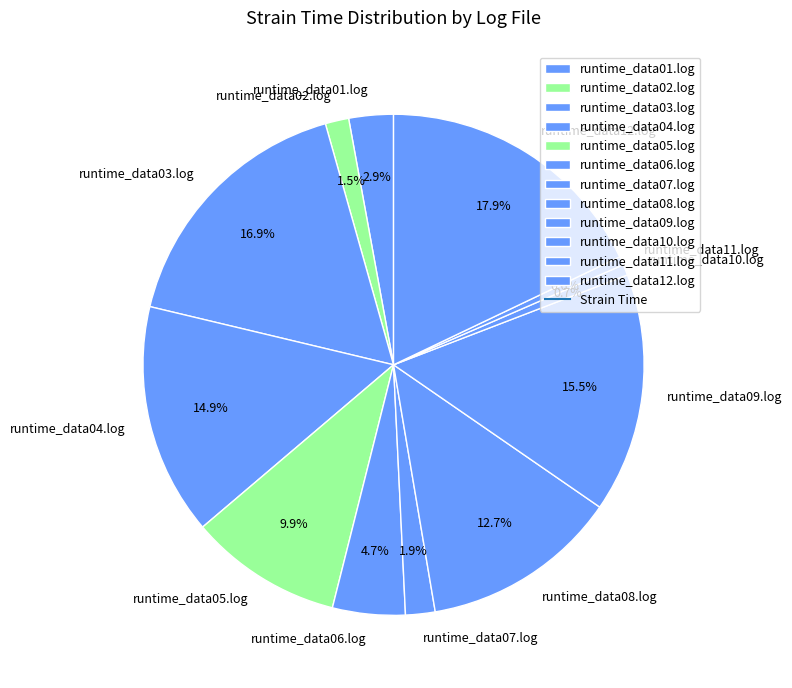

Which slice is the largest?

runtime_data12.log